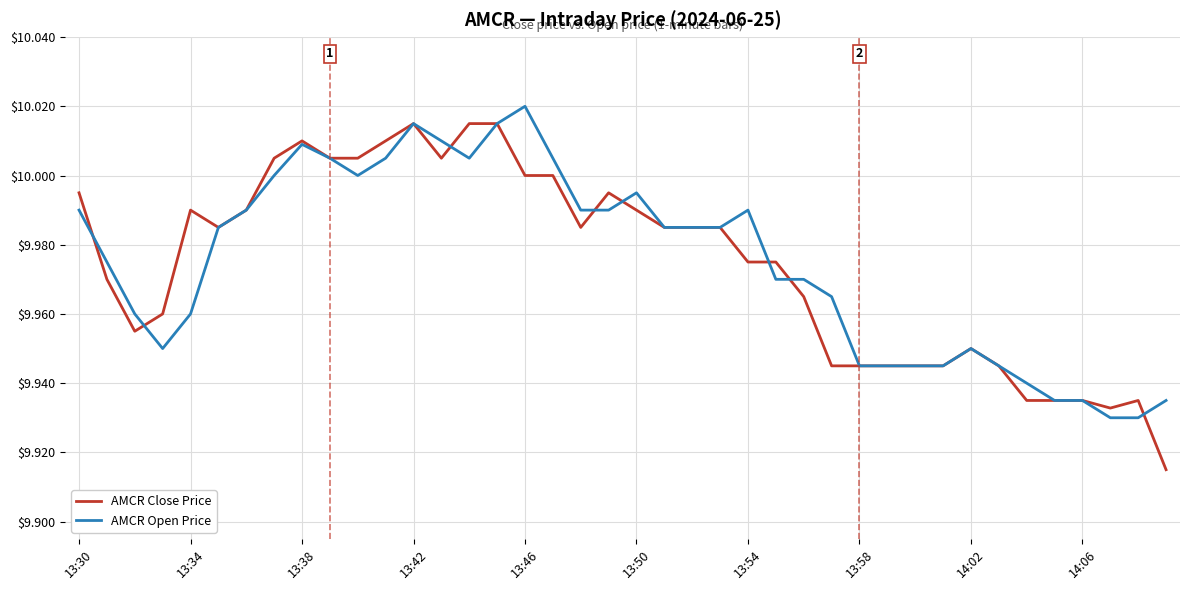

Which series has the largest range (max minus min)?

AMCR Close Price